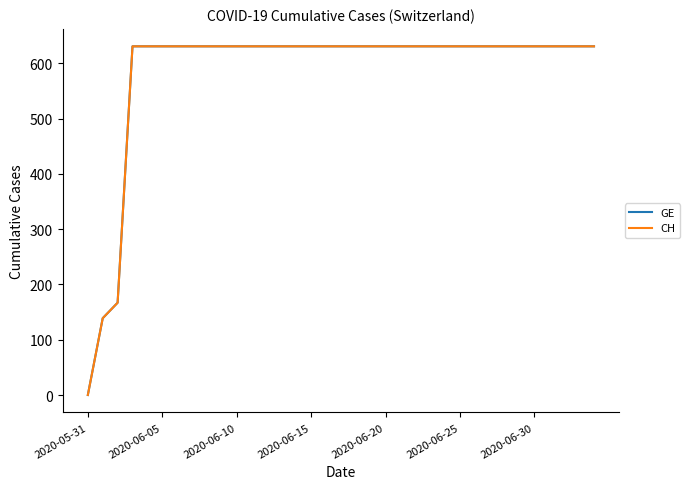

At which label is GE closest to 315?

2020-06-10